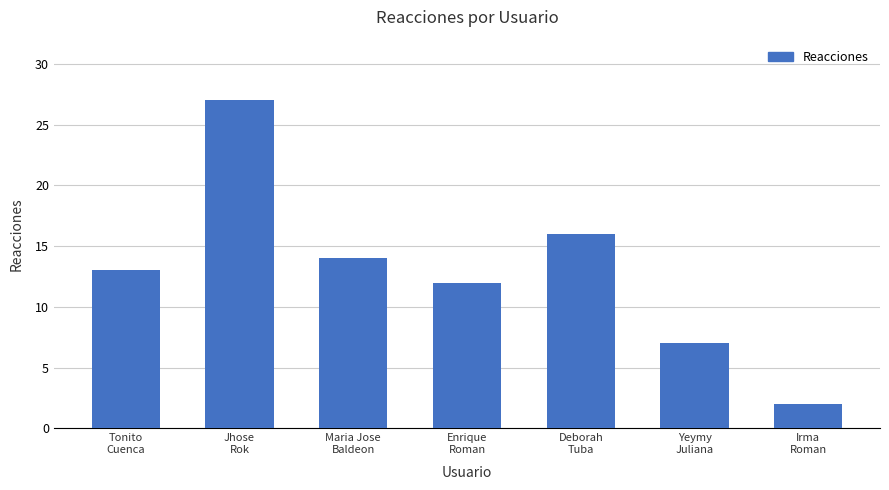

What is the value of the 1st bar from the left?

13